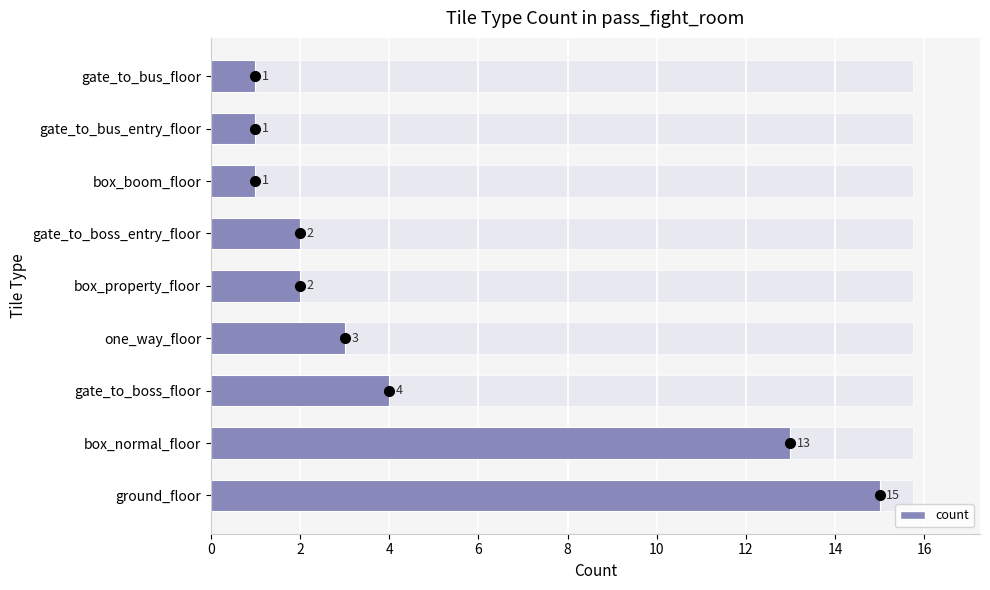

What is the difference between the maximum and minimum values?

14